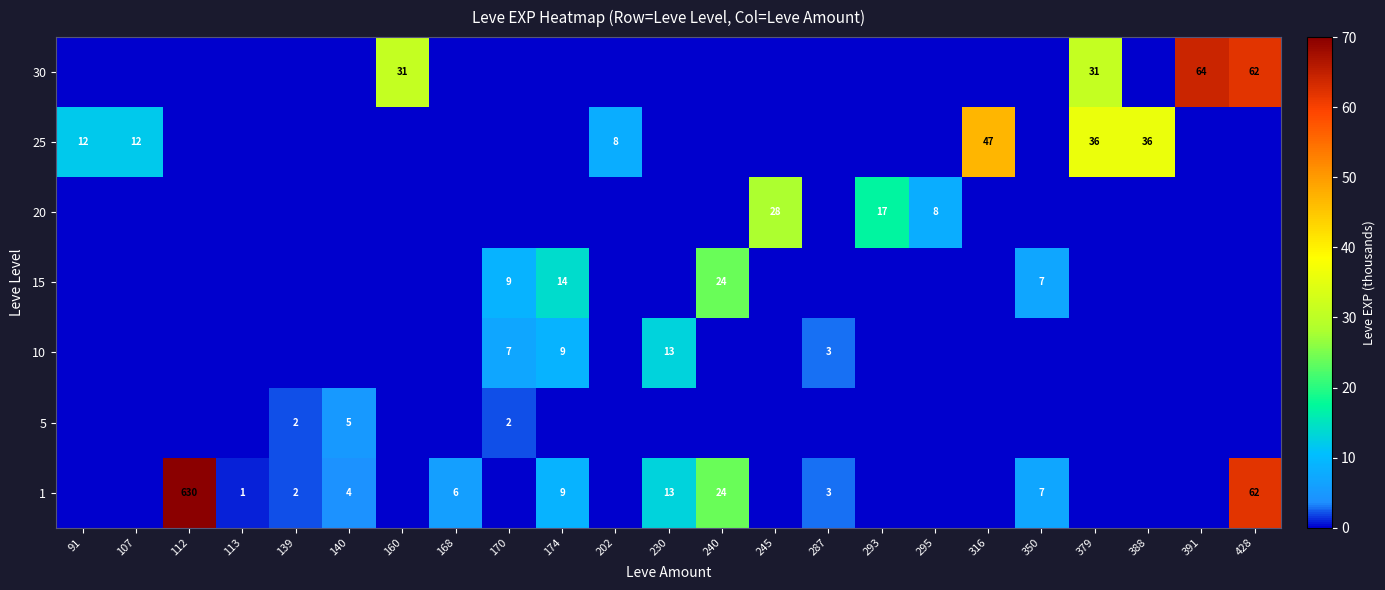

What is the difference between the highest and lowest values at 350?

7